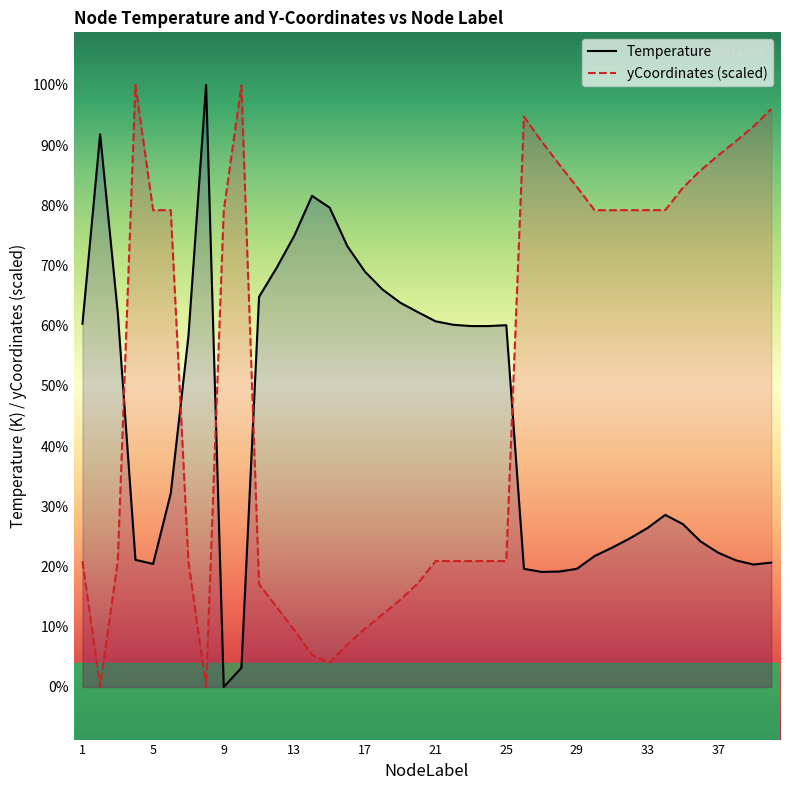

True or false: Temperature has more than 1 interior local peaks.

True